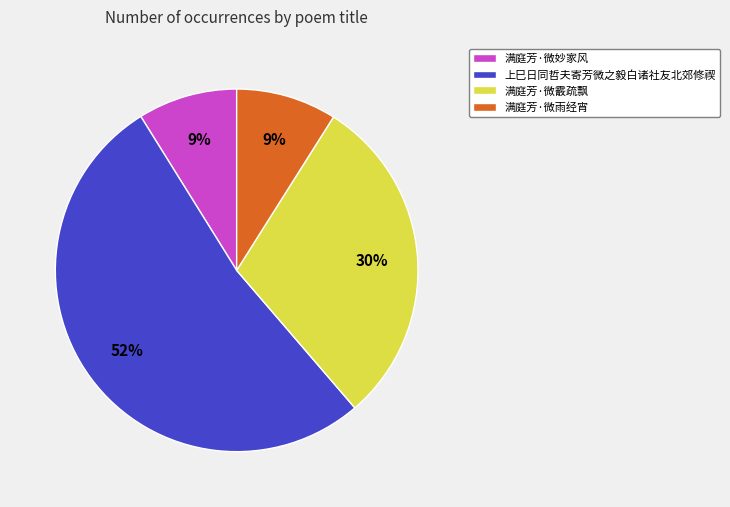

To the nearest percent, what percentage of the pie is 上巳日同哲夫寄芳微之毅白诸社友北郊修禊?

52%